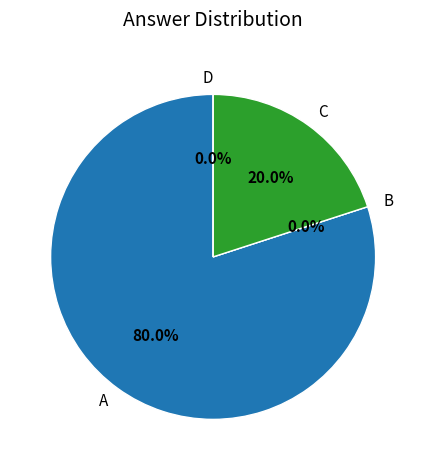

Rank the categories by value from highest to lowest.

A, C, B, D